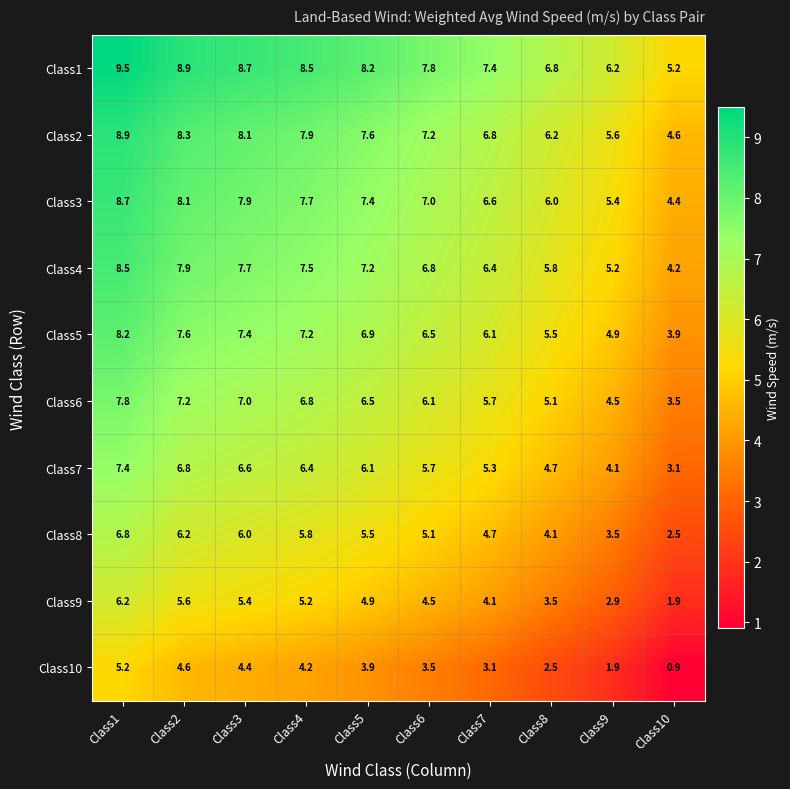

How many series are shown in this chart?

10